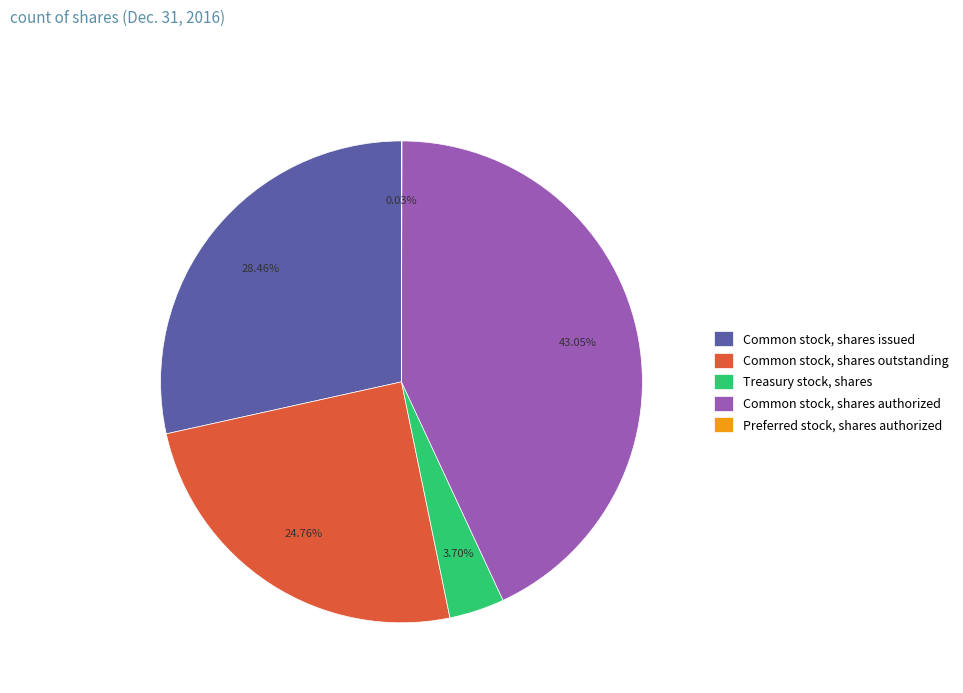

Is the sum of Treasury stock, shares and Common stock, shares issued greater than half?

No